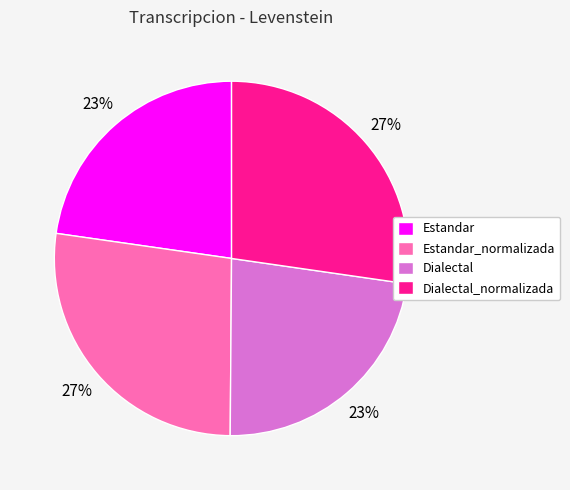

Do Dialectal and Estandar together represent more than half of the pie?

No